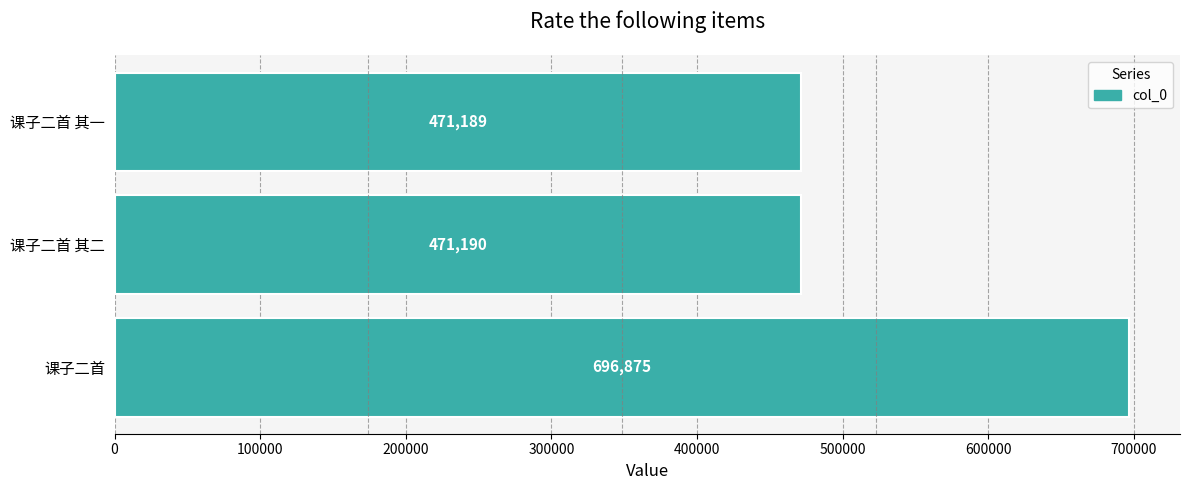

What is the difference between the maximum and minimum values?

225686